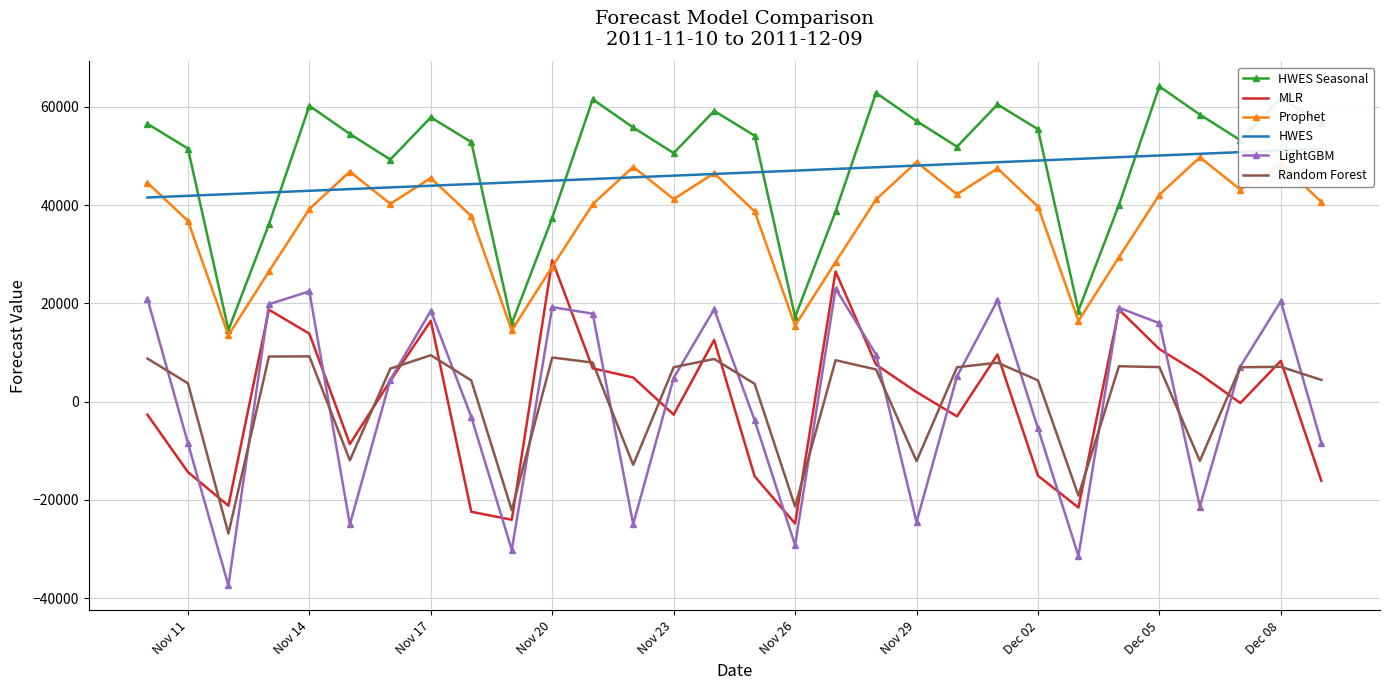

True or false: HWES Seasonal and LightGBM intersect in this chart.

False